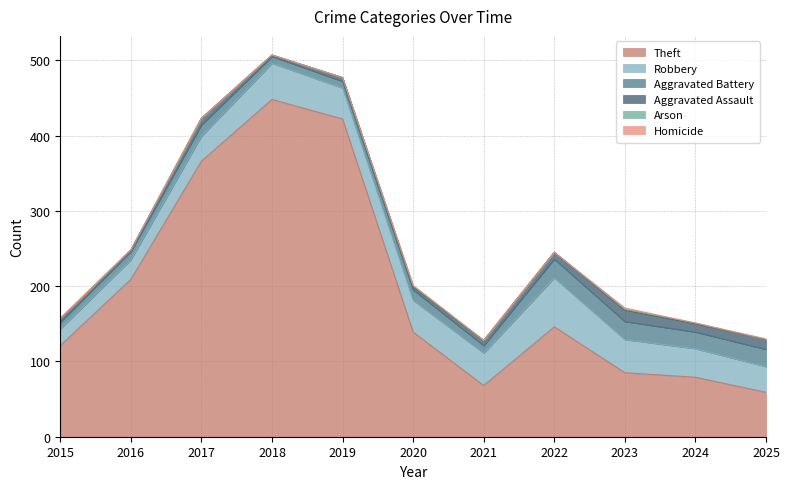

What are all the series names shown in the legend?

Aggravated Assault, Aggravated Battery, Robbery, Theft, Arson, Homicide